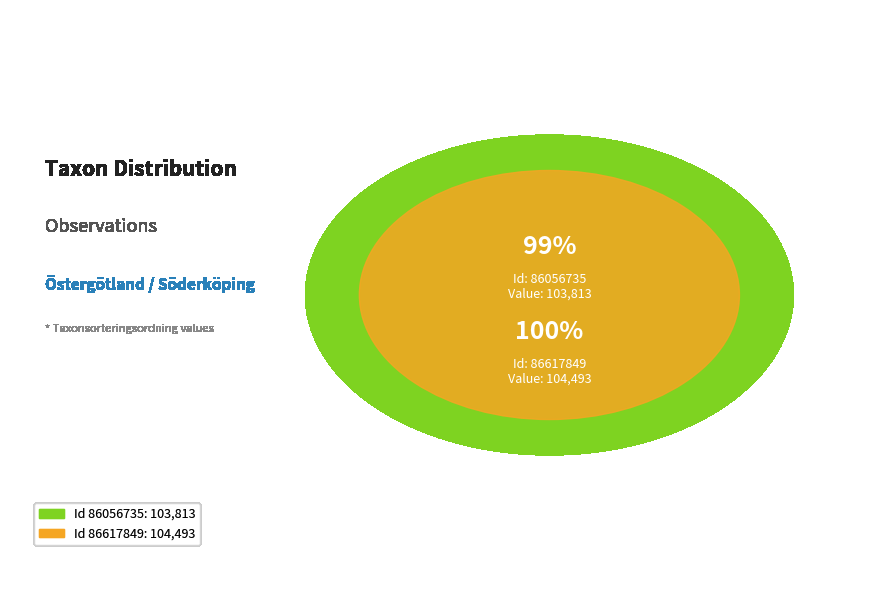

To the nearest percent, what percentage of the pie is 86617849?

50%